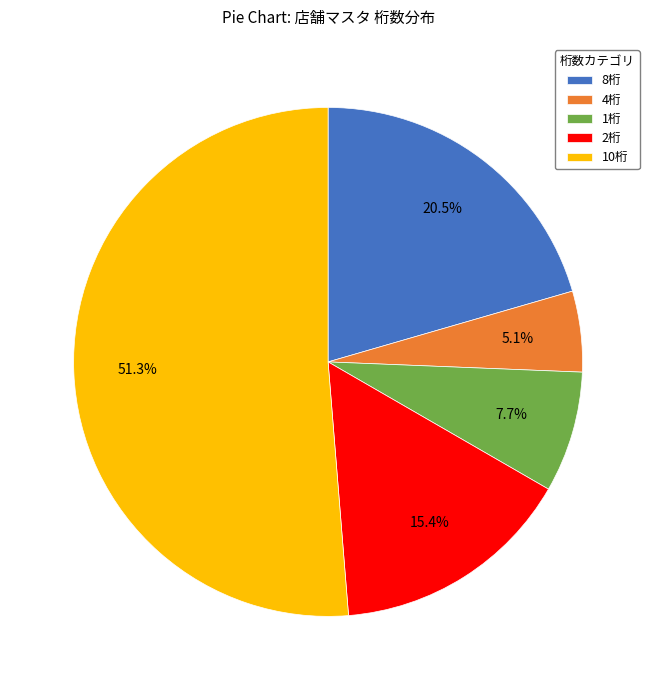

Is there a majority slice in this chart?

Yes